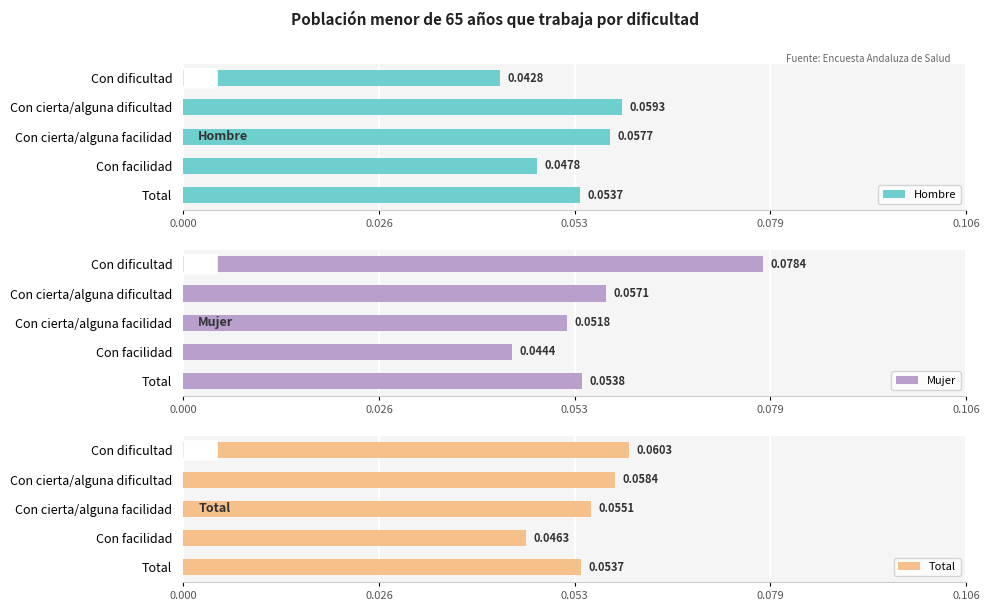

At which label does Hombre reach its minimum?

Con dificultad